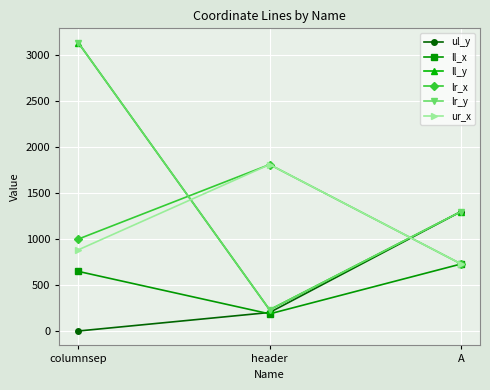

List the labels in order of ur_x value, smallest first.

A, columnsep, header